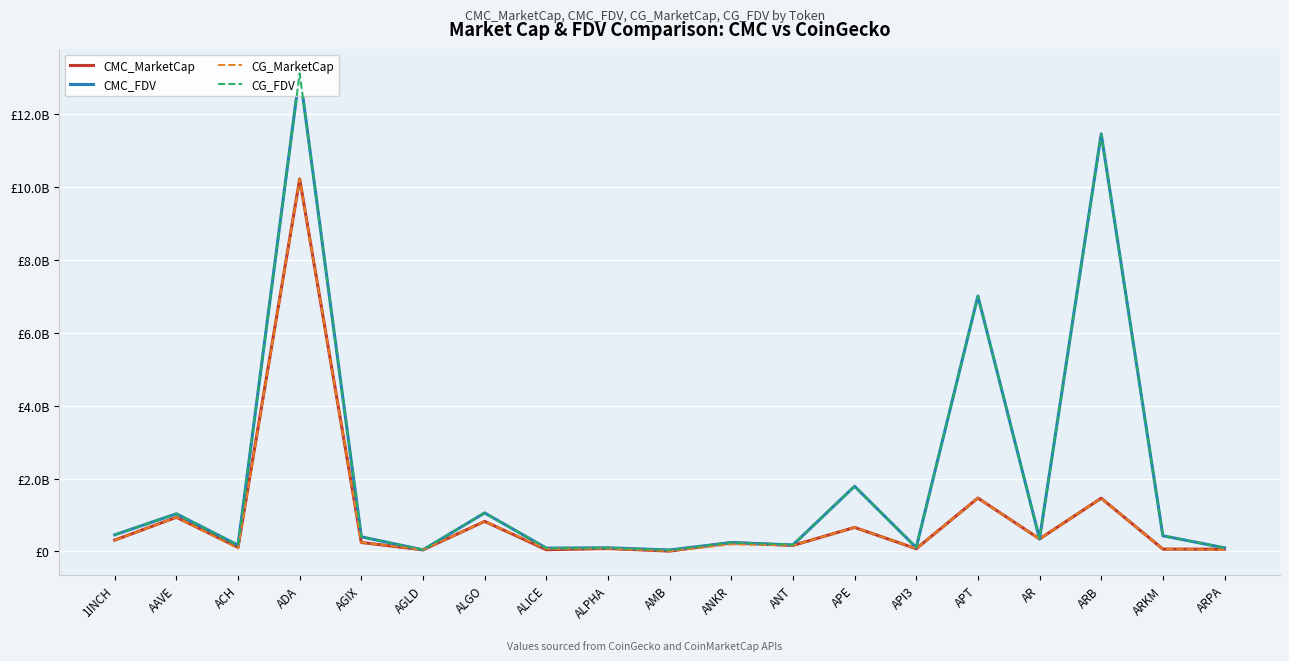

Which series ends up on top after the final intersection of CG_MarketCap and CMC_FDV?

CMC_FDV